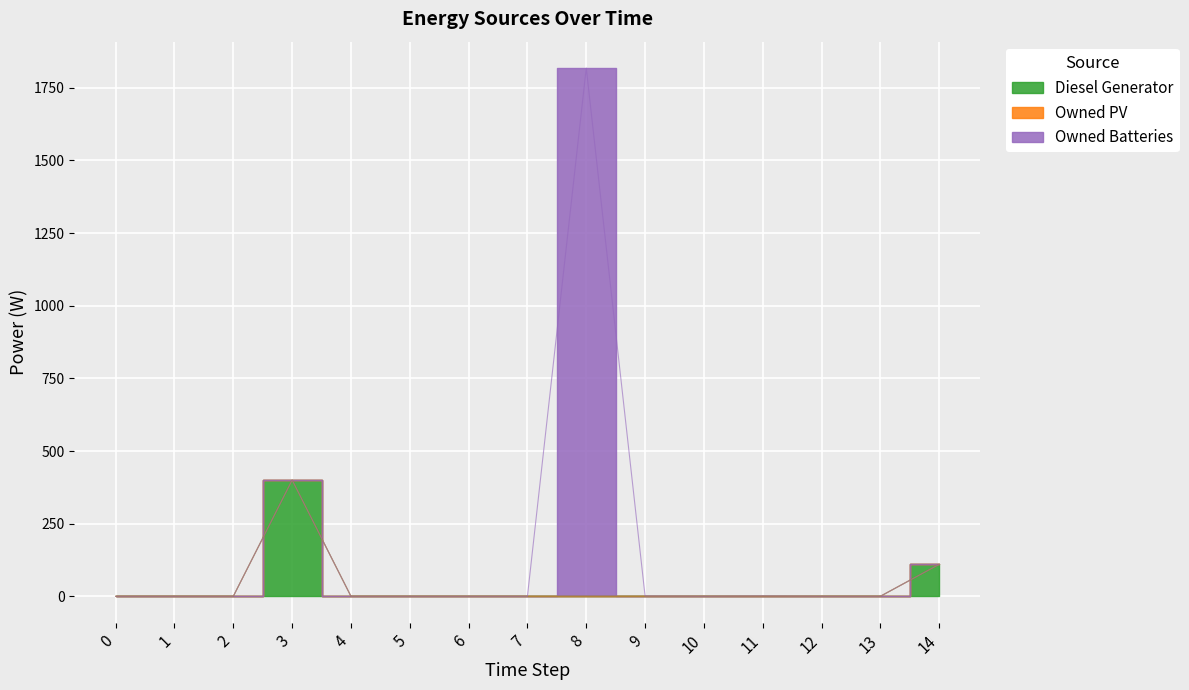

Reading left to right, what are all the values shown in this chart?

Diesel Generator: 0=0	1=0	2=0	3=400	4=0	5=0	6=0	7=0	8=0	9=0	10=0	11=0	12=0	13=0	14=110
Owned PV: 0=0	1=0	2=0	3=0	4=0	5=0	6=0	7=0	8=0	9=0	10=0	11=0	12=0	13=0	14=0
Owned Batteries: 0=0	1=0	2=0	3=0	4=0	5=0	6=0	7=0	8=1818	9=1	10=0	11=1	12=0	13=0	14=0